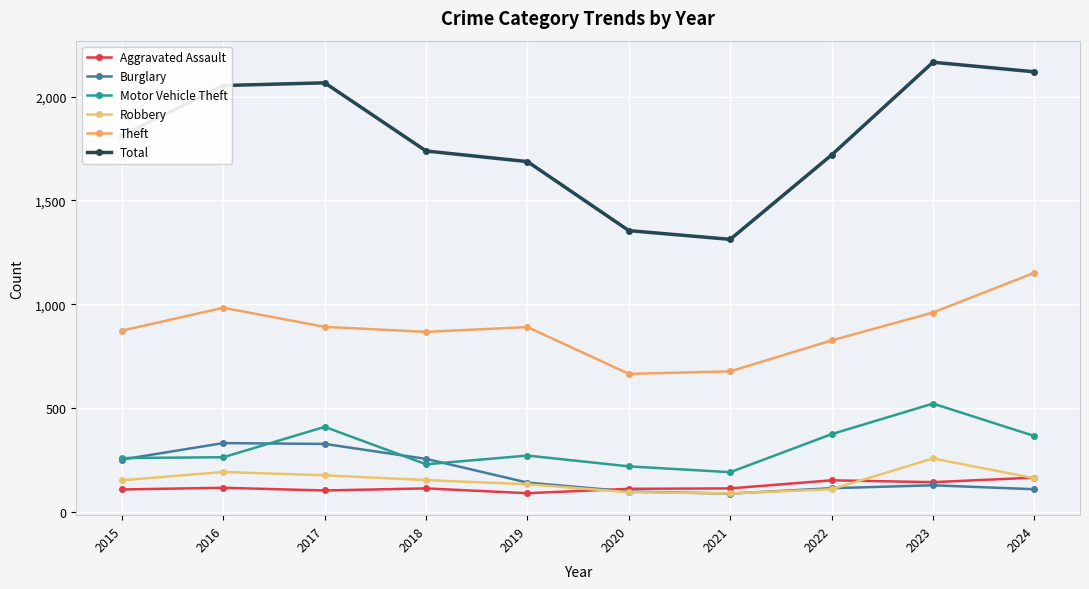

Reading left to right, transcribe all the data shown in this chart.

Aggravated Assault: 2015=110	2016=118	2017=105	2018=115	2019=92	2020=113	2021=115	2022=154	2023=145	2024=167
Burglary: 2015=254	2016=333	2017=329	2018=257	2019=143	2020=100	2021=90	2022=116	2023=130	2024=111
Motor Vehicle Theft: 2015=261	2016=265	2017=411	2018=231	2019=273	2020=221	2021=193	2022=376	2023=523	2024=367
Robbery: 2015=154	2016=194	2017=178	2018=155	2019=135	2020=97	2021=91	2022=111	2023=259	2024=164
Theft: 2015=874	2016=984	2017=892	2018=868	2019=891	2020=666	2021=678	2022=827	2023=961	2024=1152
Total: 2015=1812	2016=2053	2017=2066	2018=1738	2019=1687	2020=1355	2021=1313	2022=1719	2023=2165	2024=2119